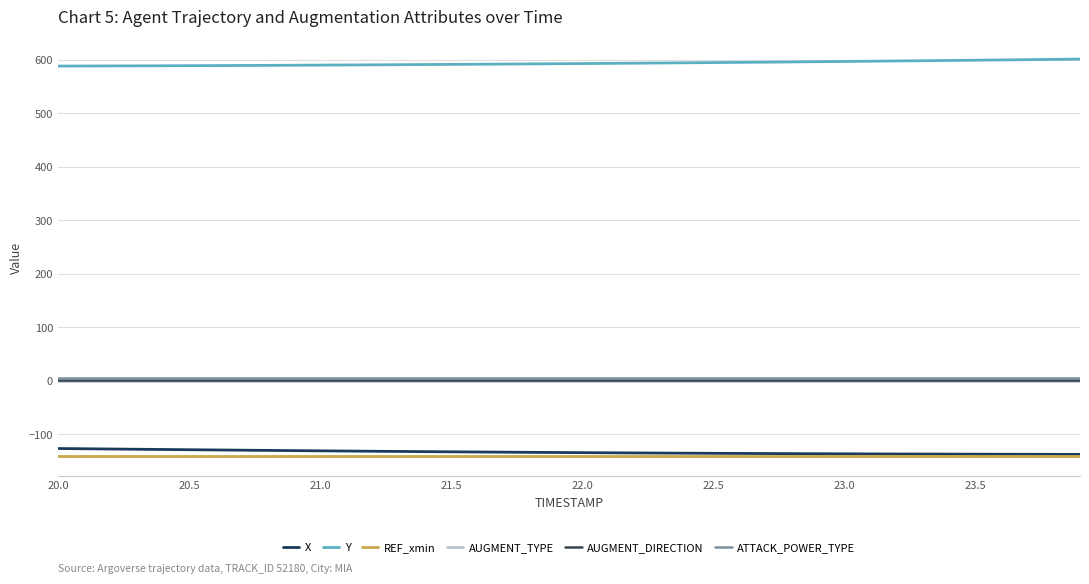

How many lines are shown in the chart?

6